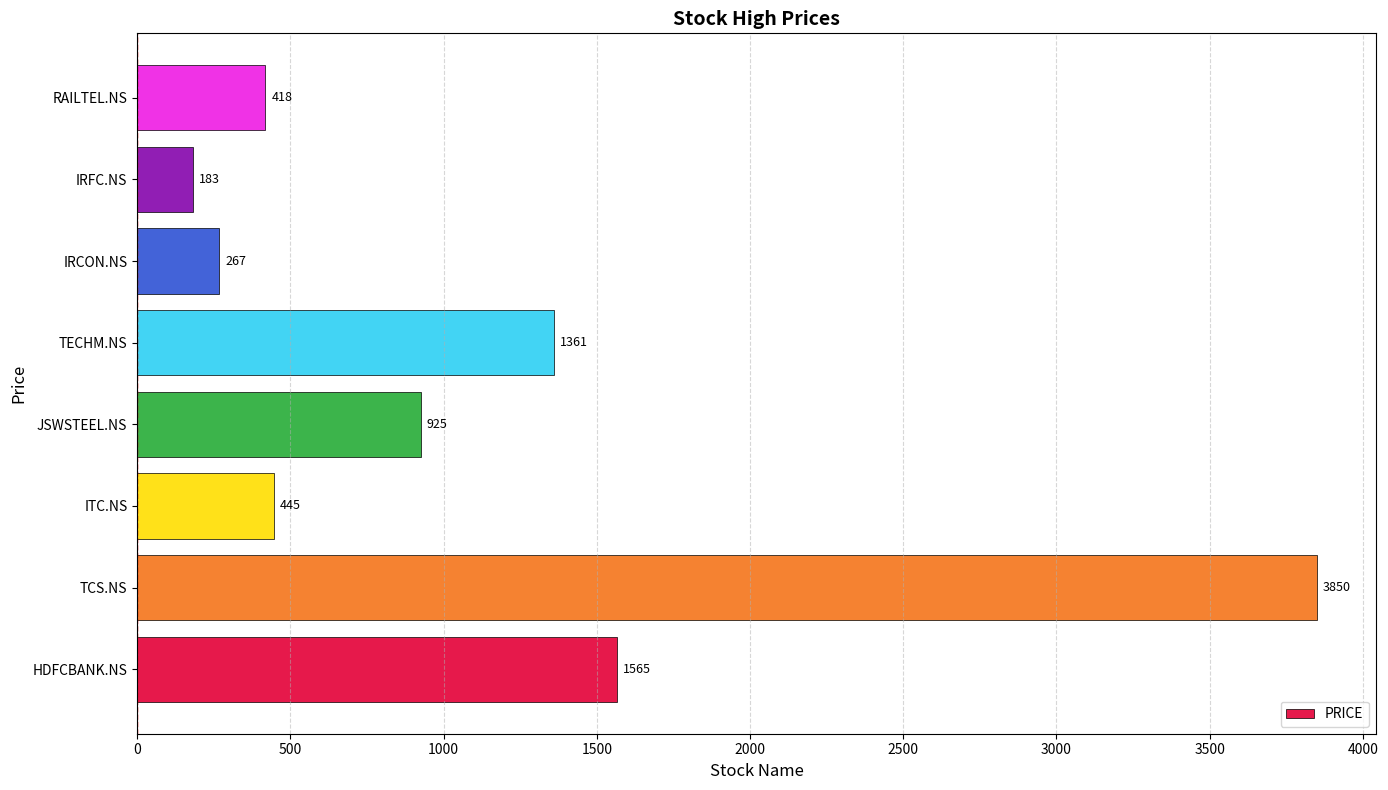

How many bars are there in total?

8